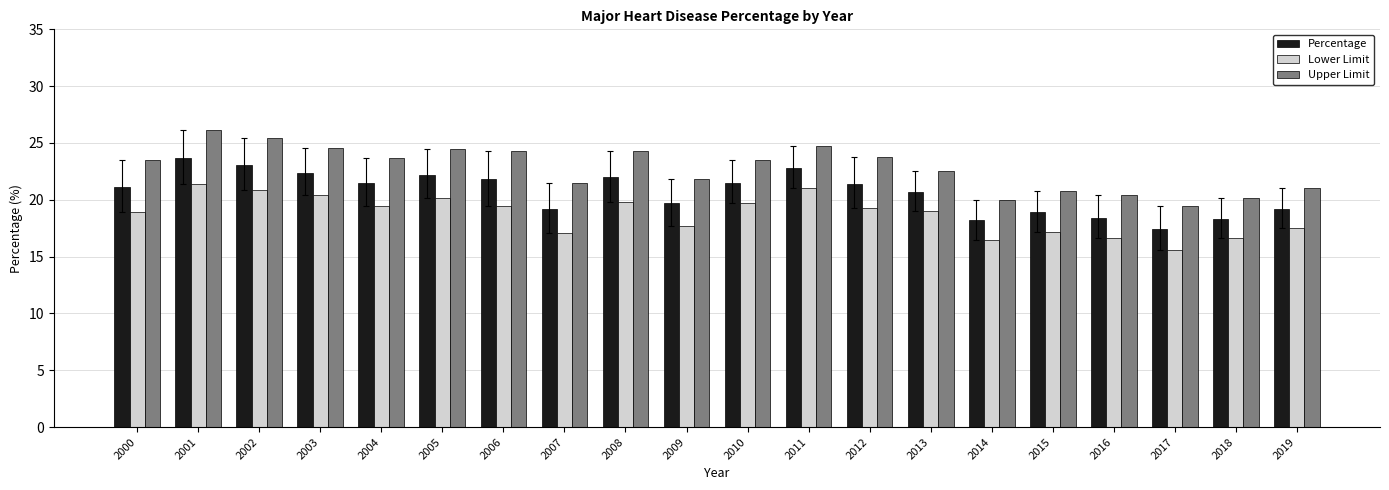

What is the minimum value shown in the chart?

15.6